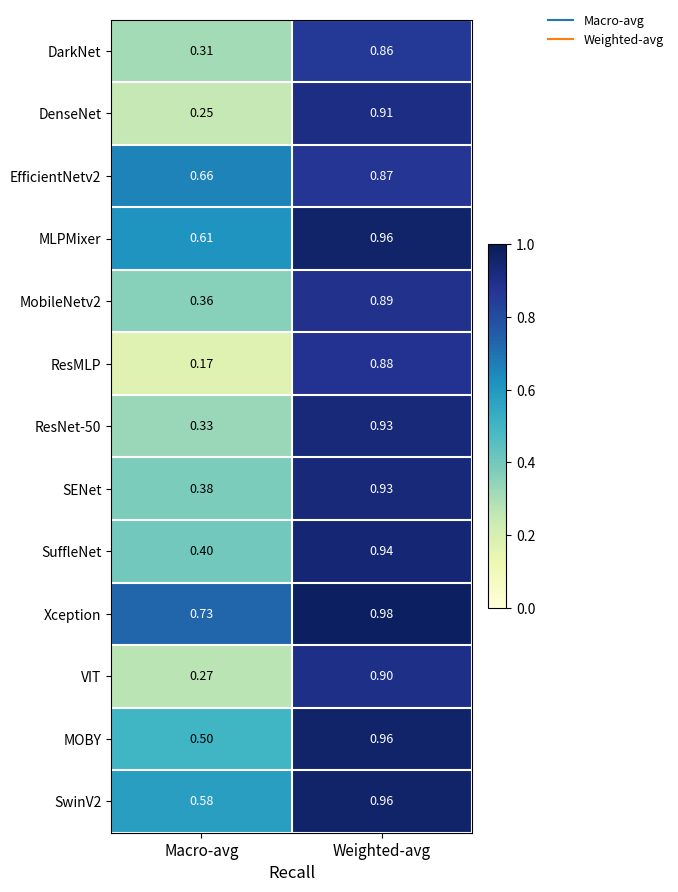

List the labels in order of MOBY value, largest first.

Weighted-avg, Macro-avg